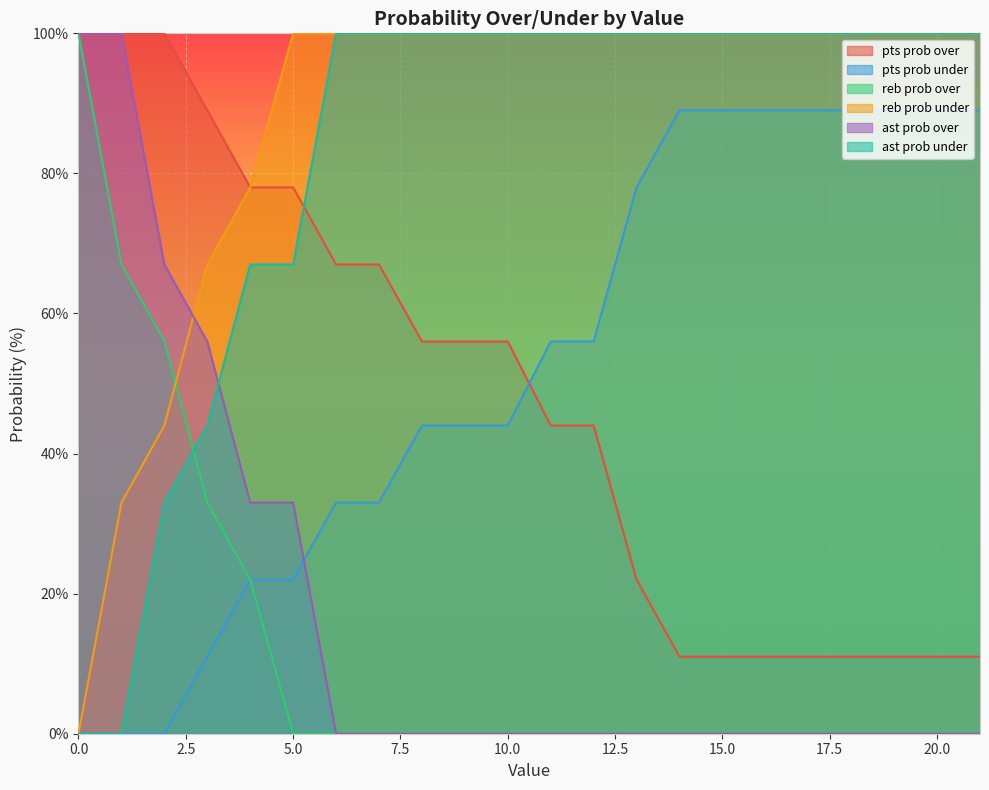

Which series has the widest spread of values?

reb prob over